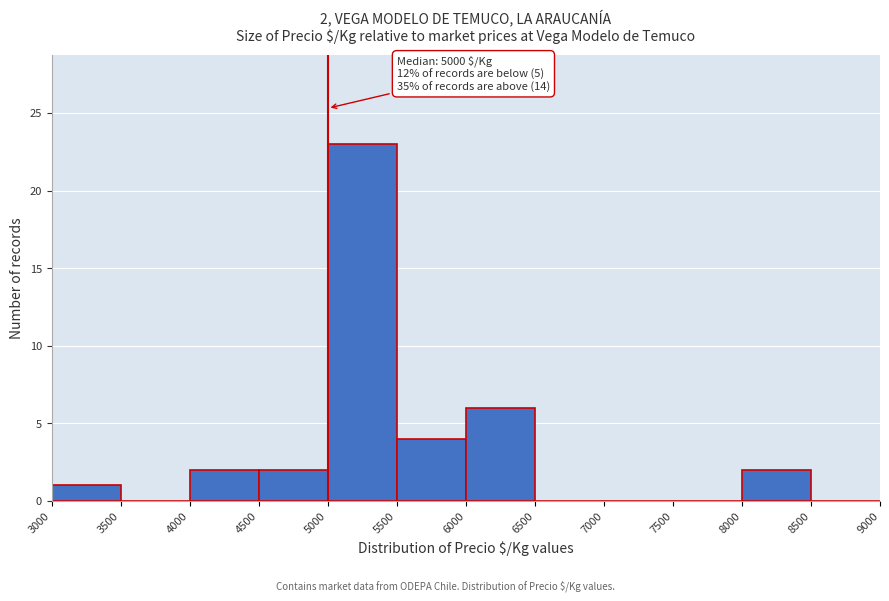

Which range on the x-axis has the tallest bar?

5000 to 5500